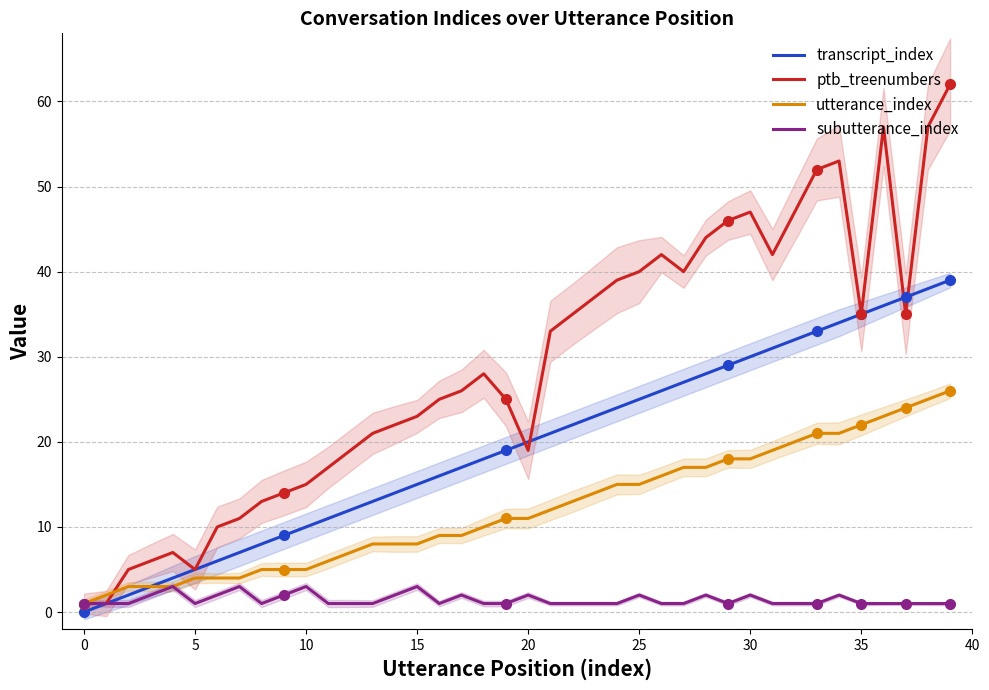

How many values in transcript_index are above zero?

39